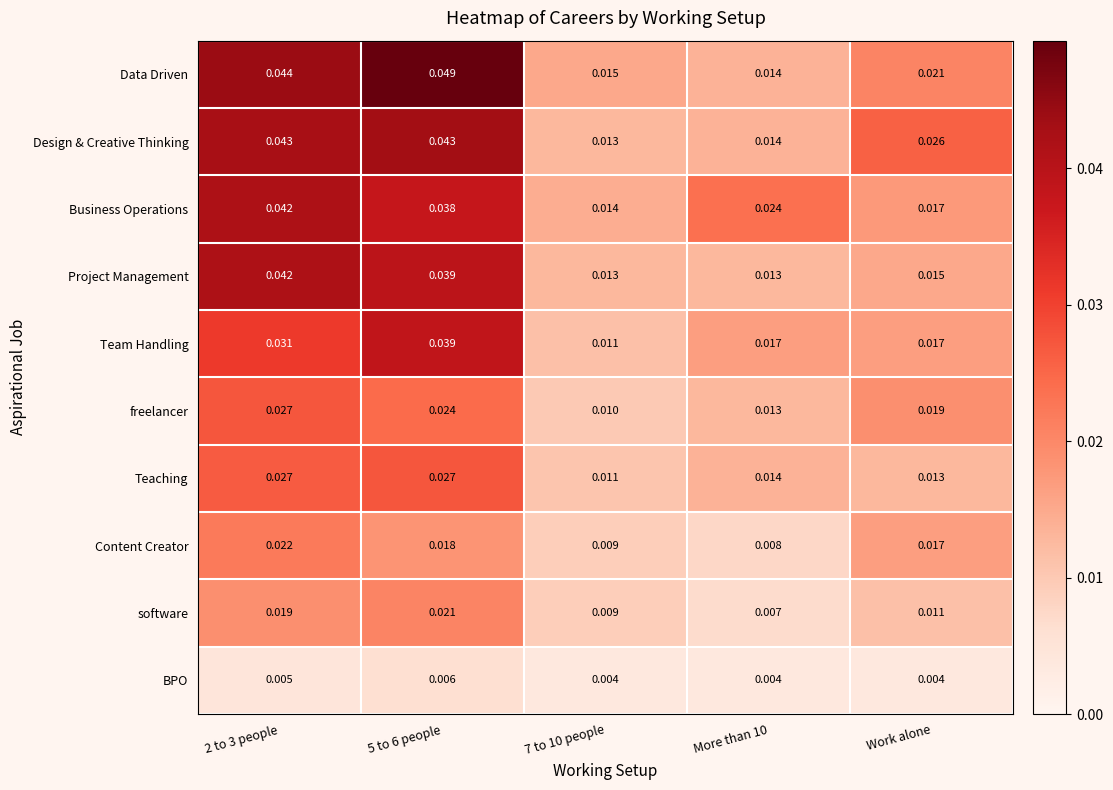

Is the value of BPO at Work alone greater than the value of Content Creator at Work alone?

No